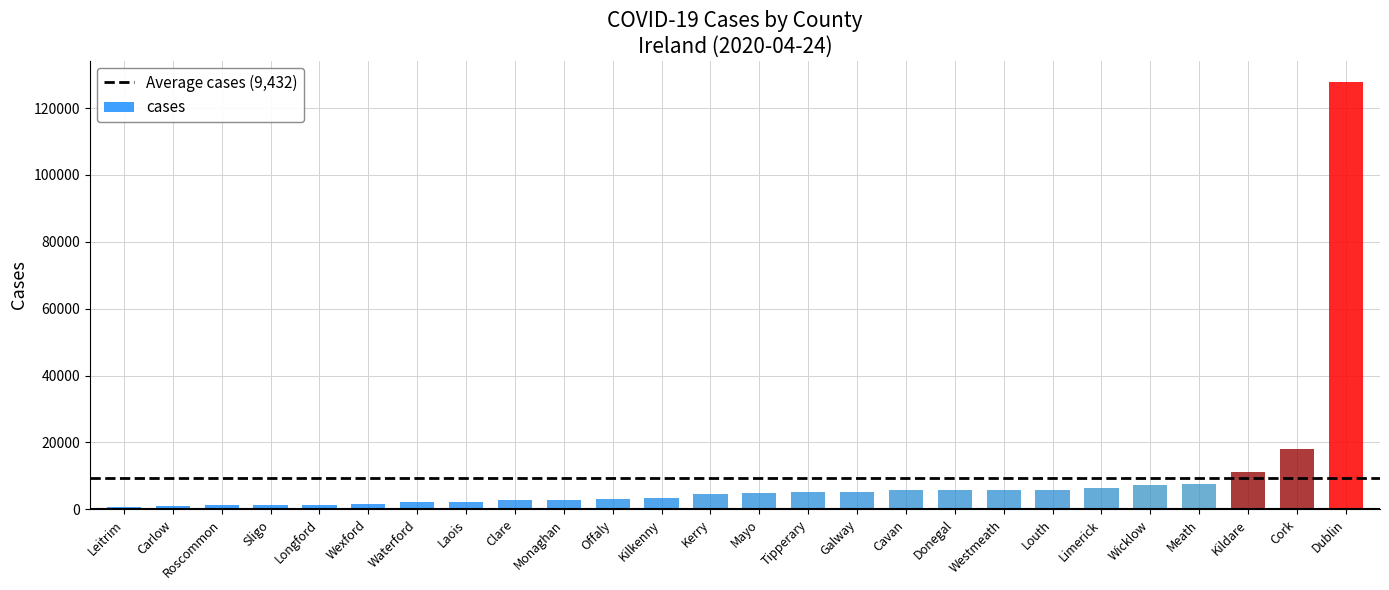

Where is the data nearest to the value 64298?

Cork